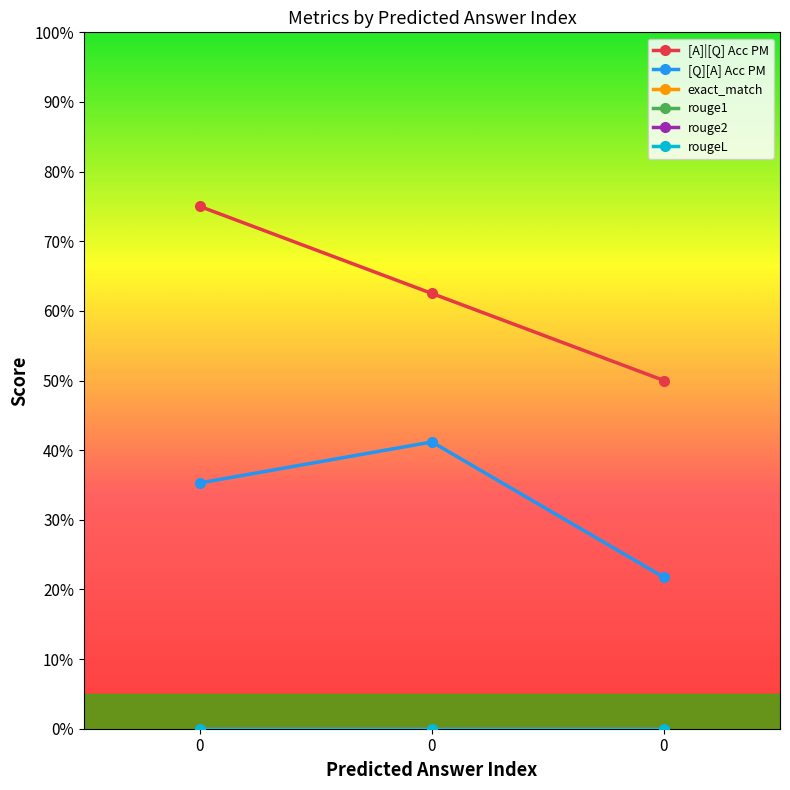

Reading left to right, transcribe all the data shown in this chart.

[A]|[Q] Acc PM: 0=0.8	0=0.6	0=0.5
[Q][A] Acc PM: 0=0.4	0=0.4	0=0.2
exact_match: 0=0.0	0=0.0	0=0.0
rouge1: 0=0.0	0=0.0	0=0.0
rouge2: 0=0.0	0=0.0	0=0.0
rougeL: 0=0.0	0=0.0	0=0.0